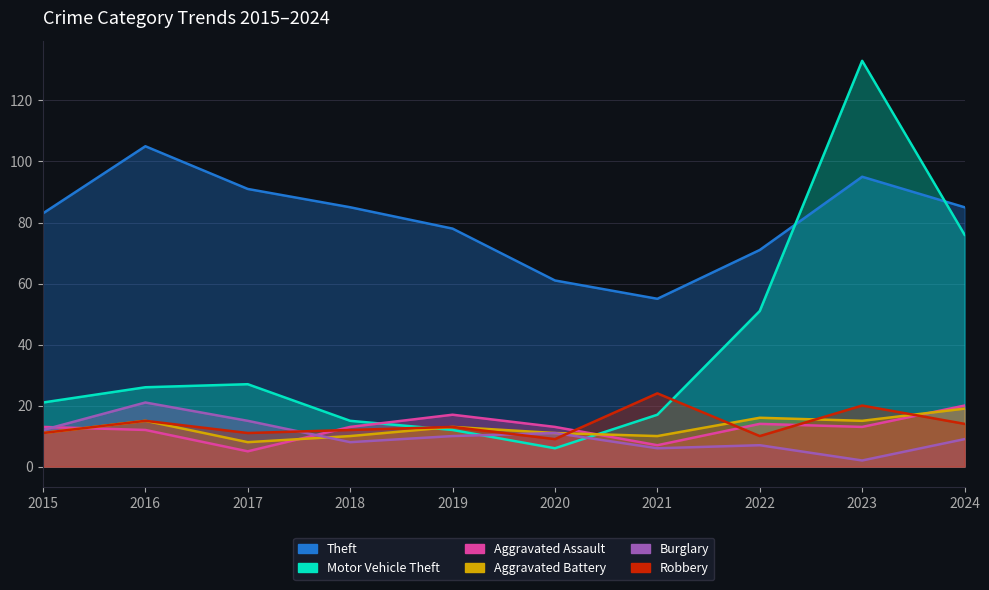

What is the greatest value displayed?

133